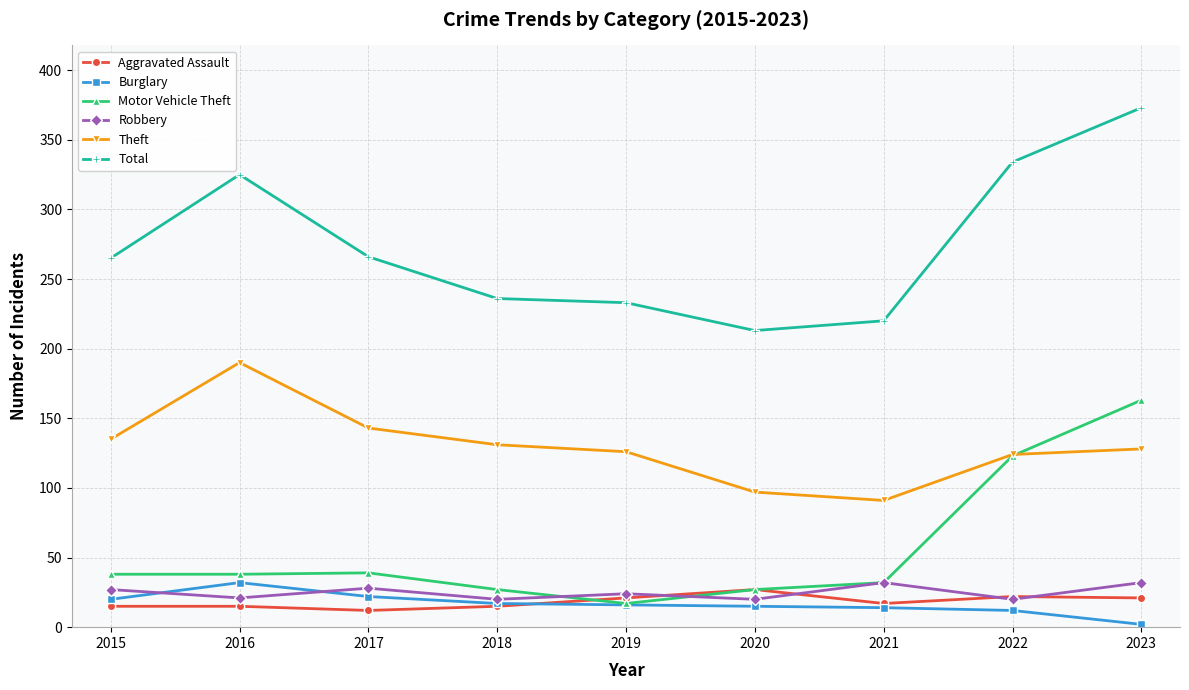

Read the Burglary value at 2019.

16